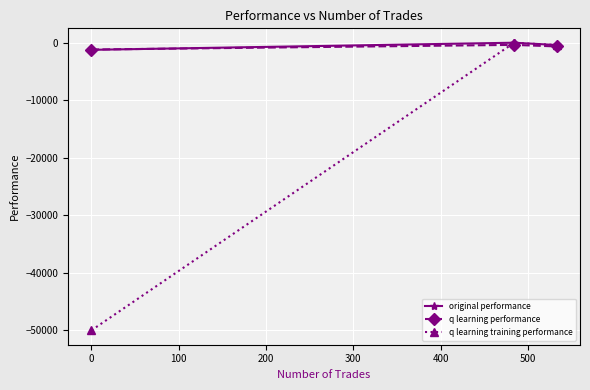

Reading left to right, list all the values displayed in this chart.

original performance: -1248.7	-8.9	-408.4
q learning performance: -1193.5	-385.7	-657.9
q learning training performance: -50000.0	-32.3	-404.6